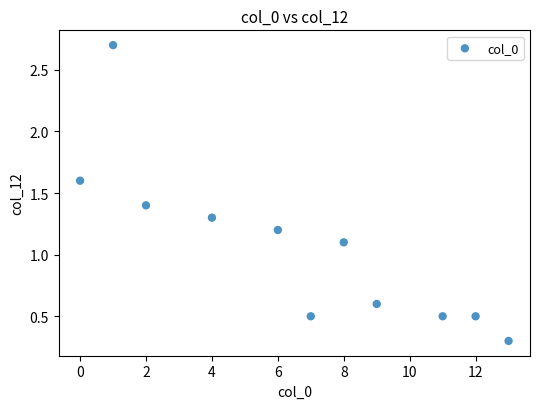

What is the range of Y values (max minus min)?

2.4